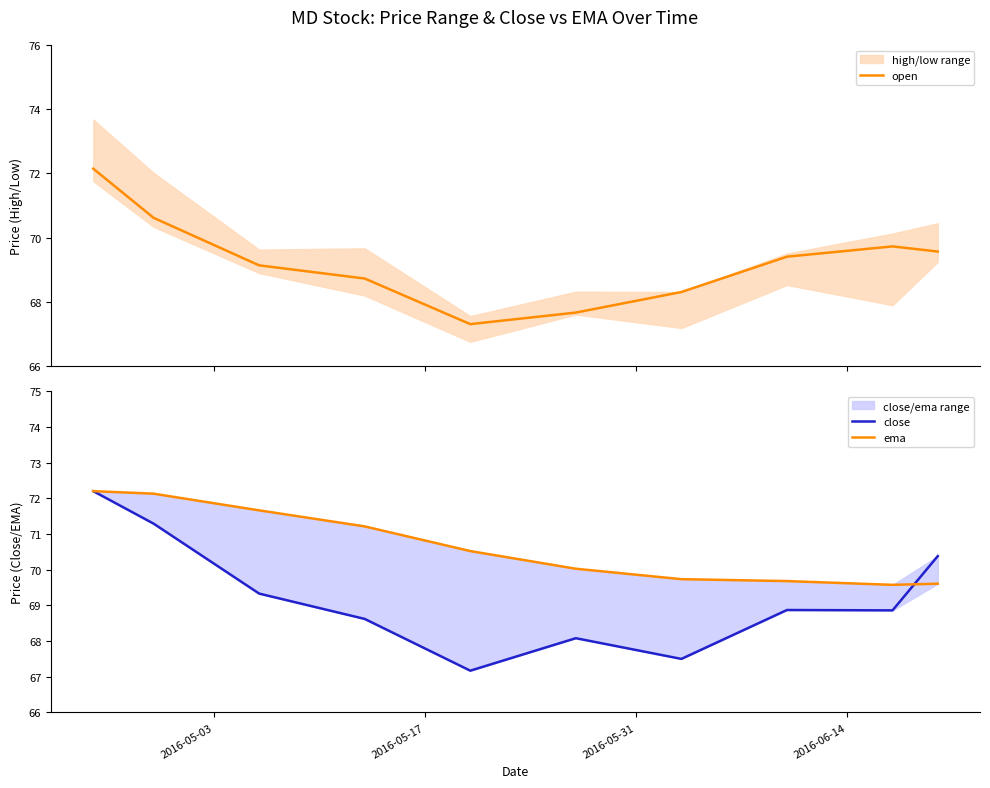

What is the minimum value for open?

67.3